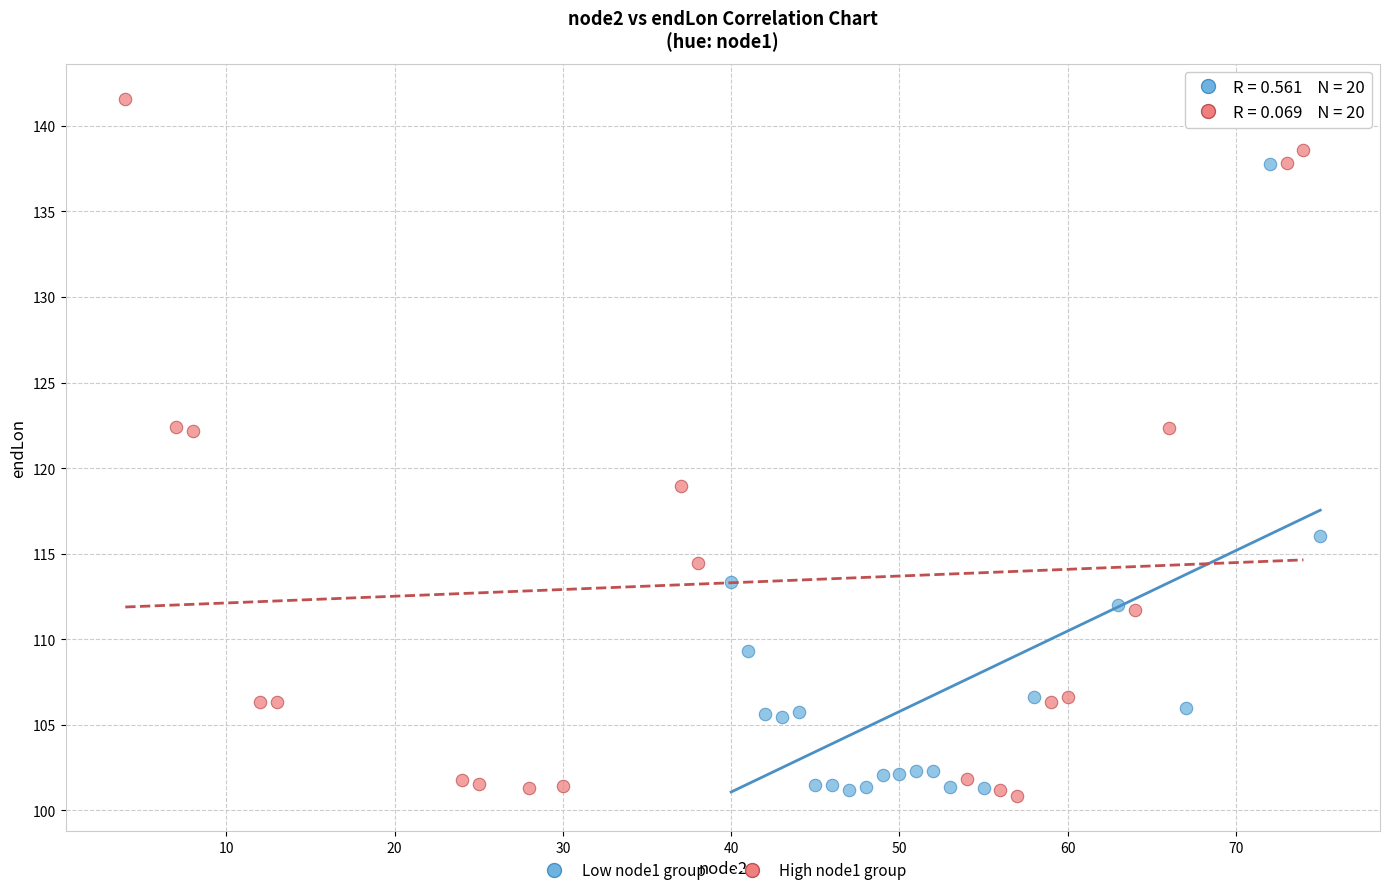

Which series contains the highest Y value?

High node1 group